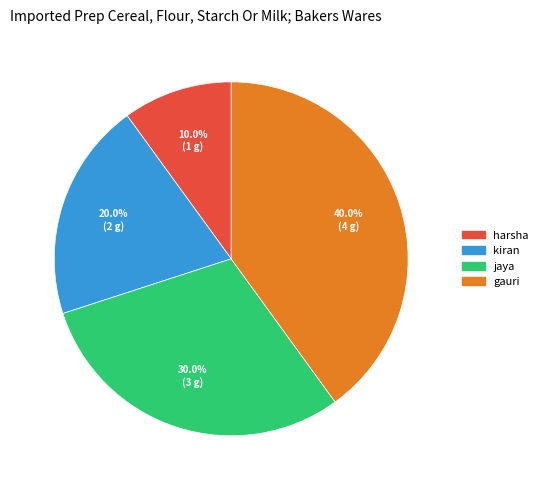

Which has a higher value, kiran or harsha?

kiran